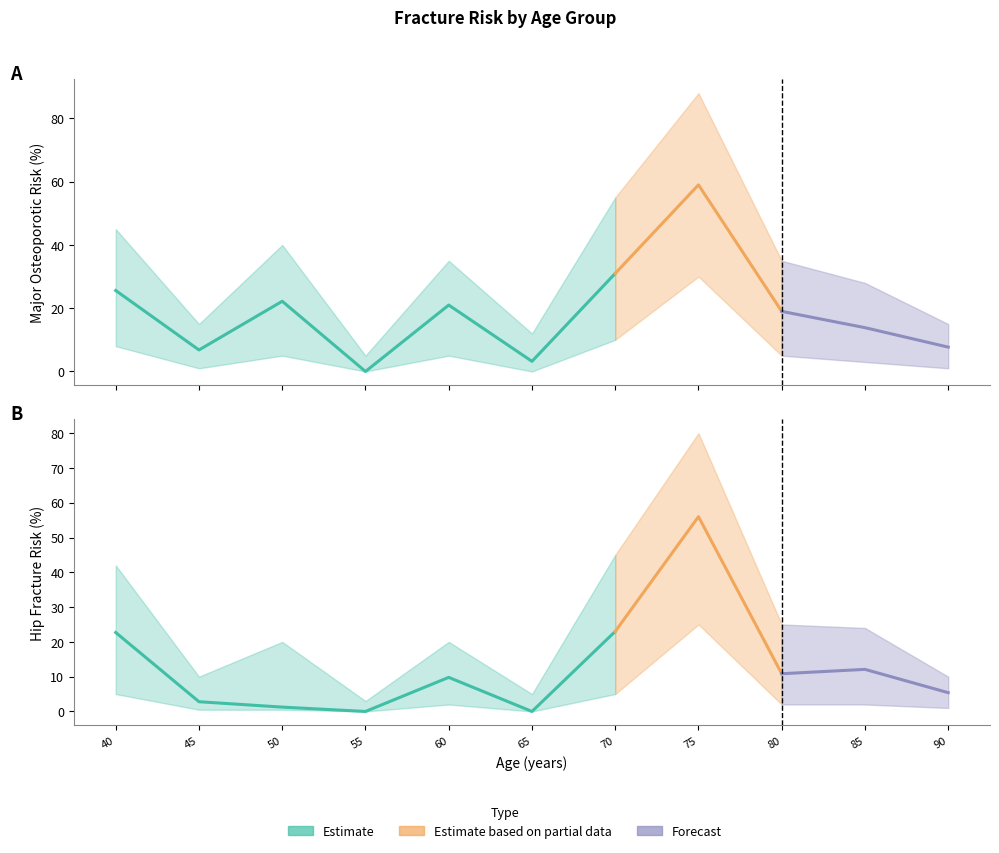

The major osteoporotic risk tbs adjusted series shows 19.0 at 4. True or false?

True